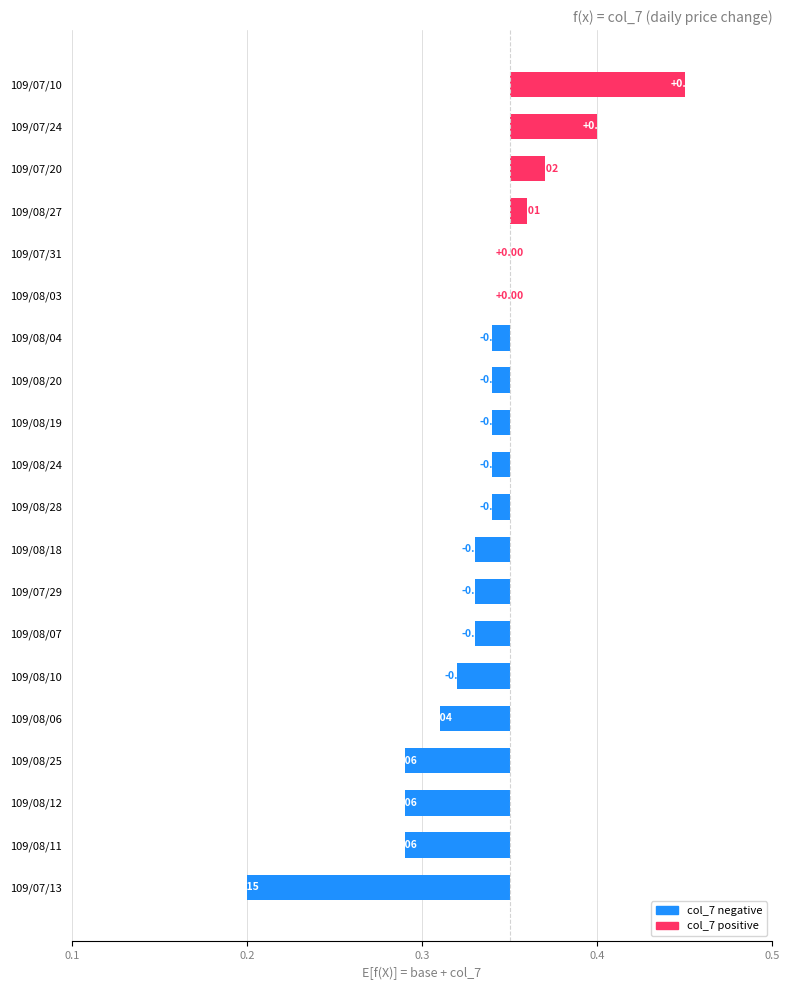

What is the smallest value displayed?

-0.1